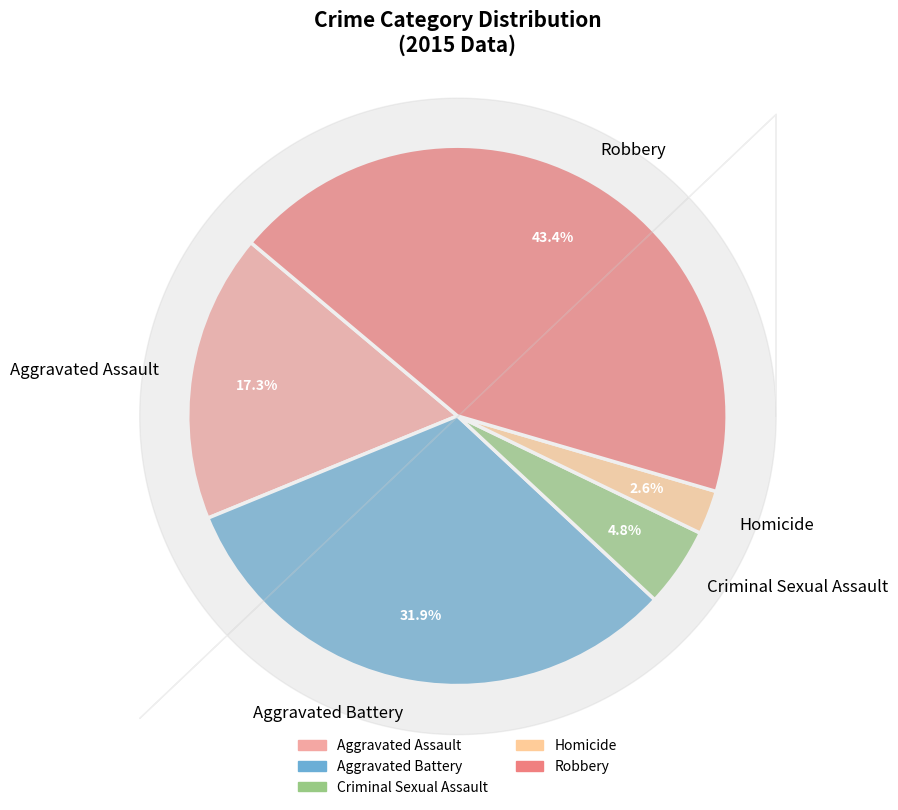

Is there a majority slice in this chart?

No